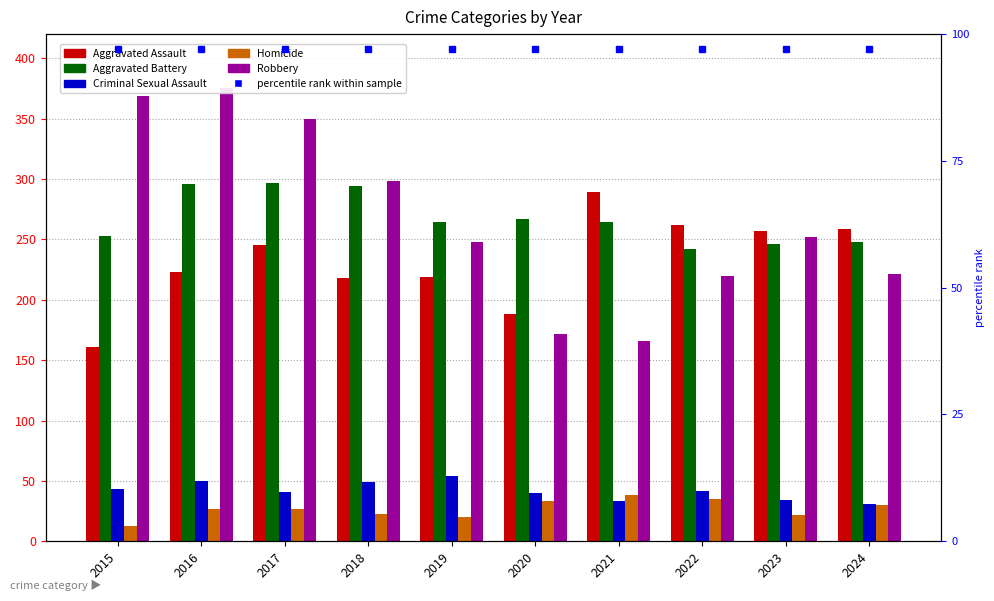

Which series changed the most between 2015 and 2019?

Robbery